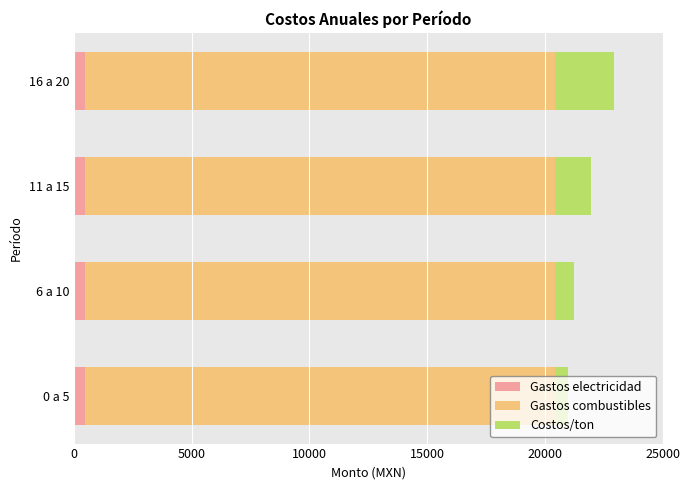

Reading left to right, extract all data points from this chart.

Gastos electricidad: 0.6	0.6	0.6	0.6
Gastos combustibles: 0.6	0.6	0.6	0.6
Costos/ton: 550.0	800.0	1500.0	2500.0